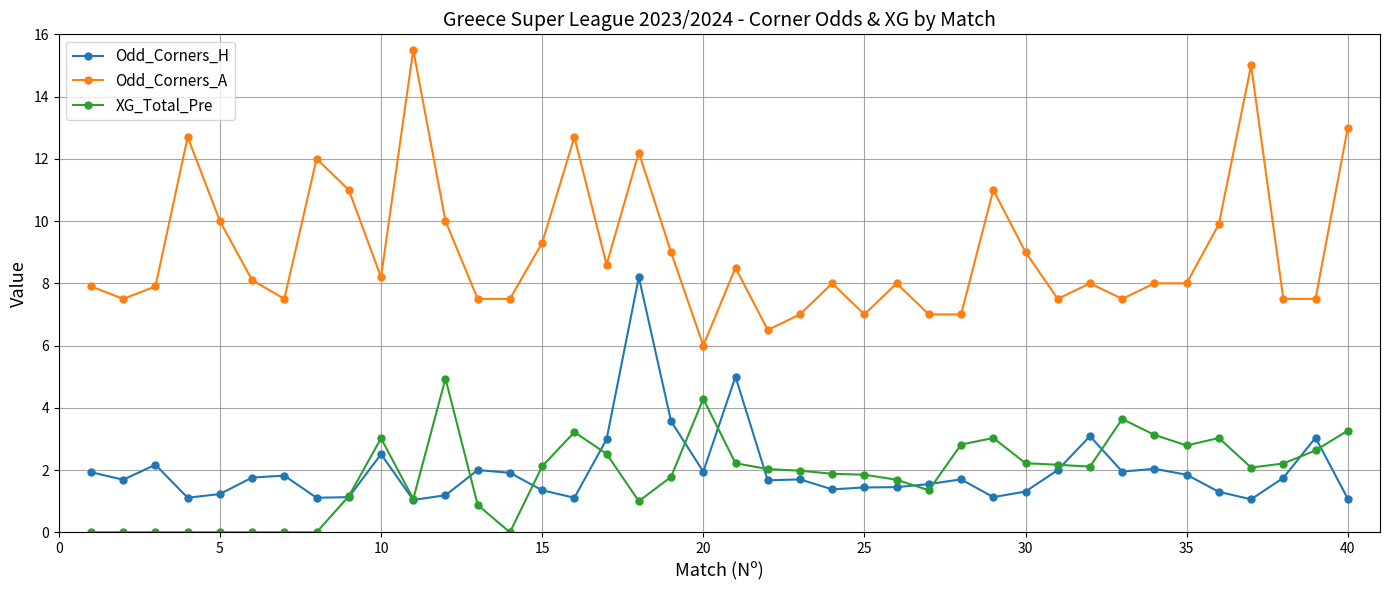

True or false: Odd_Corners_A and Odd_Corners_H intersect in this chart.

False